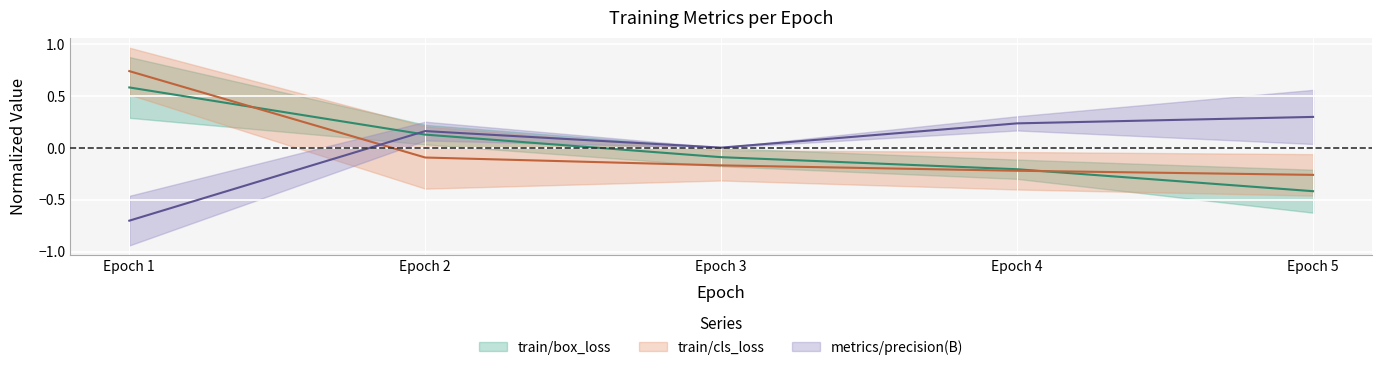

How many values in the train/box_loss series exceed 0?

2